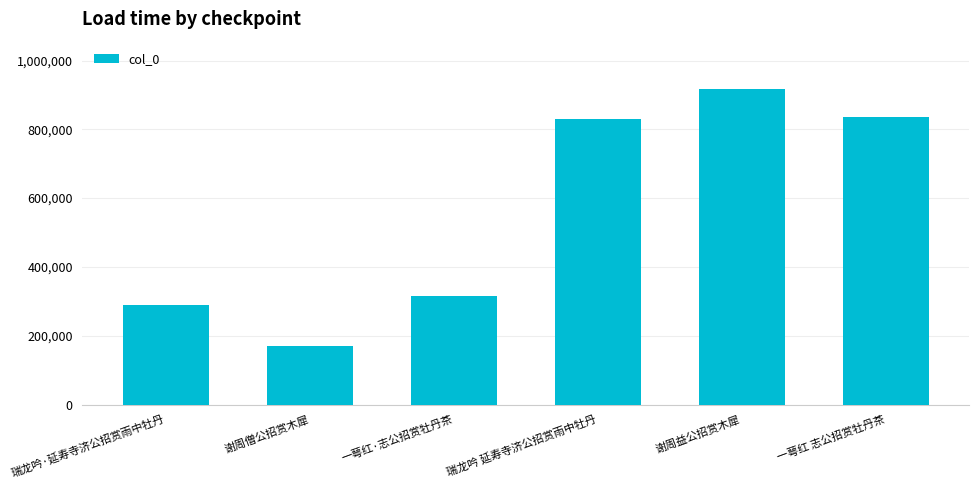

Which label corresponds to the smallest value in the chart?

谢周僧公招赏木犀